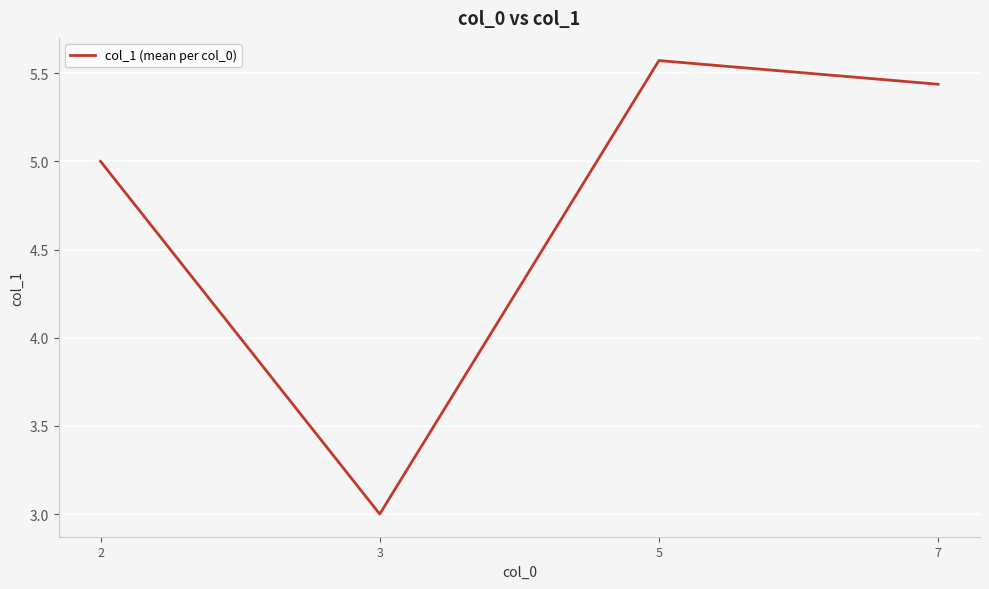

What is the sum of the values at 3 and 5?

8.6